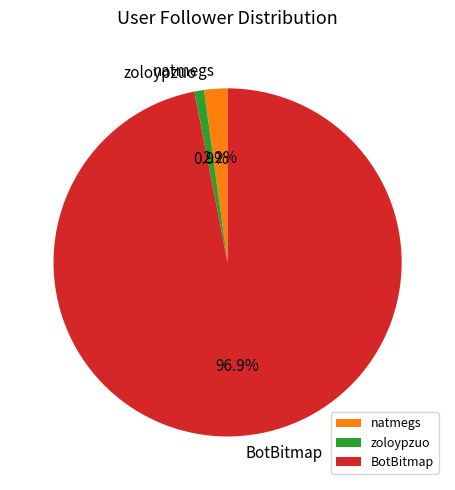

Do zoloypzuo and BotBitmap together represent more than half of the pie?

Yes